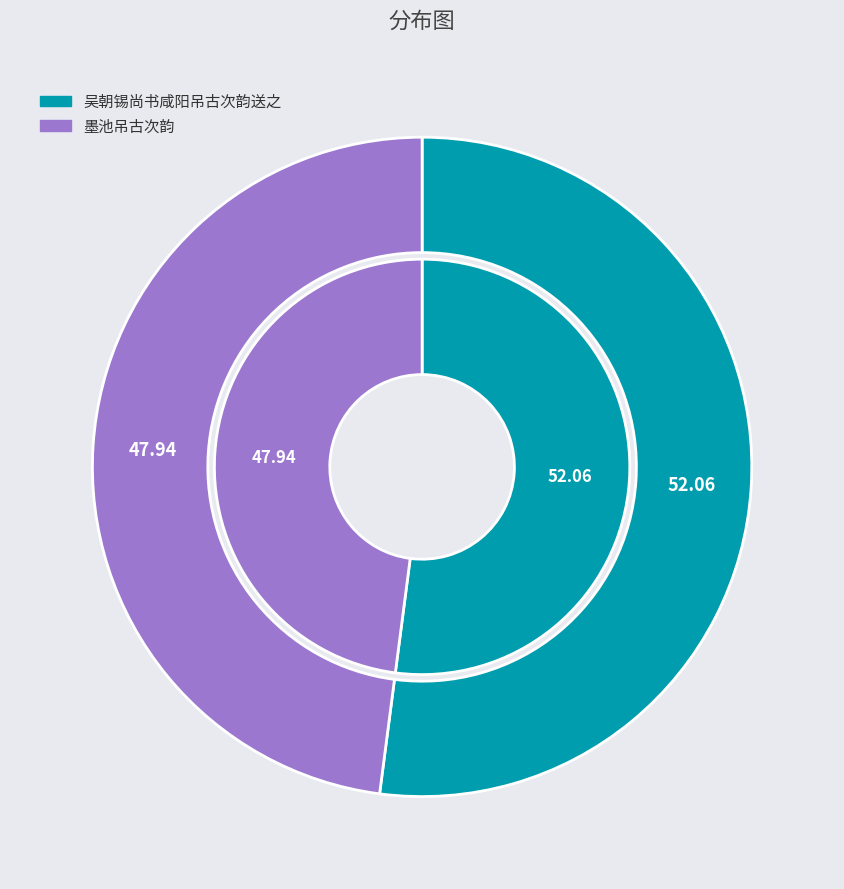

Which slice represents more than half of the pie?

吴朝锡尚书咸阳吊古次韵送之